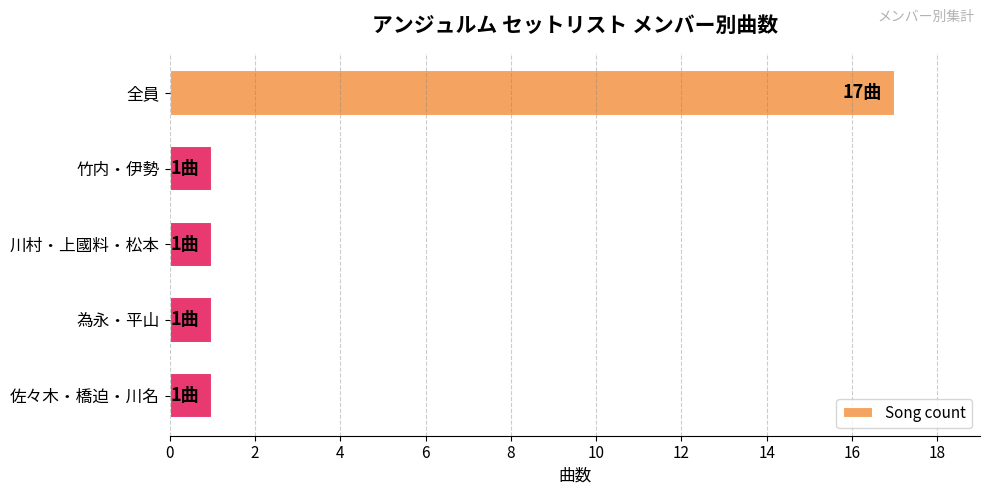

Reading top to bottom, list all the values displayed in this chart.

全員=17	竹内・伊勢=1	川村・上國料・松本=1	為永・平山=1	佐々木・橋迫・川名=1